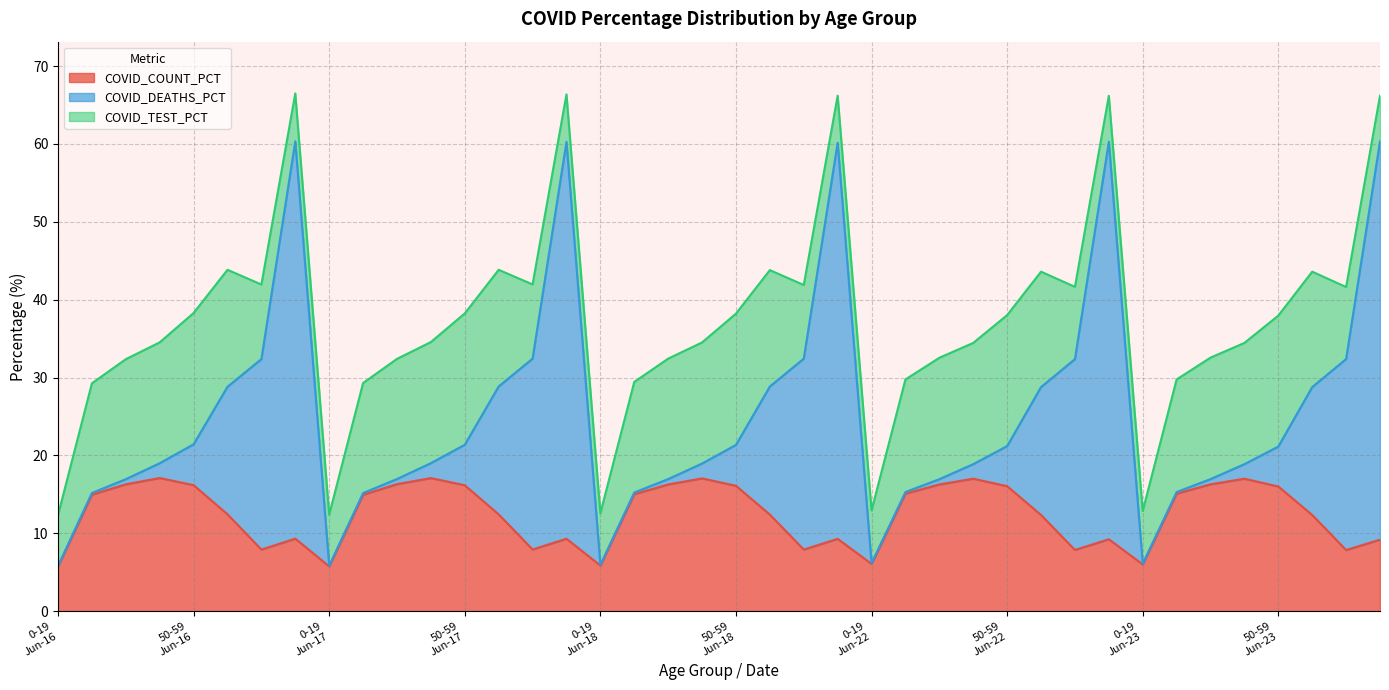

At 40-49
2020-06-18, list the series in order from smallest to largest.

COVID_DEATHS_PCT, COVID_TEST_PCT, COVID_COUNT_PCT